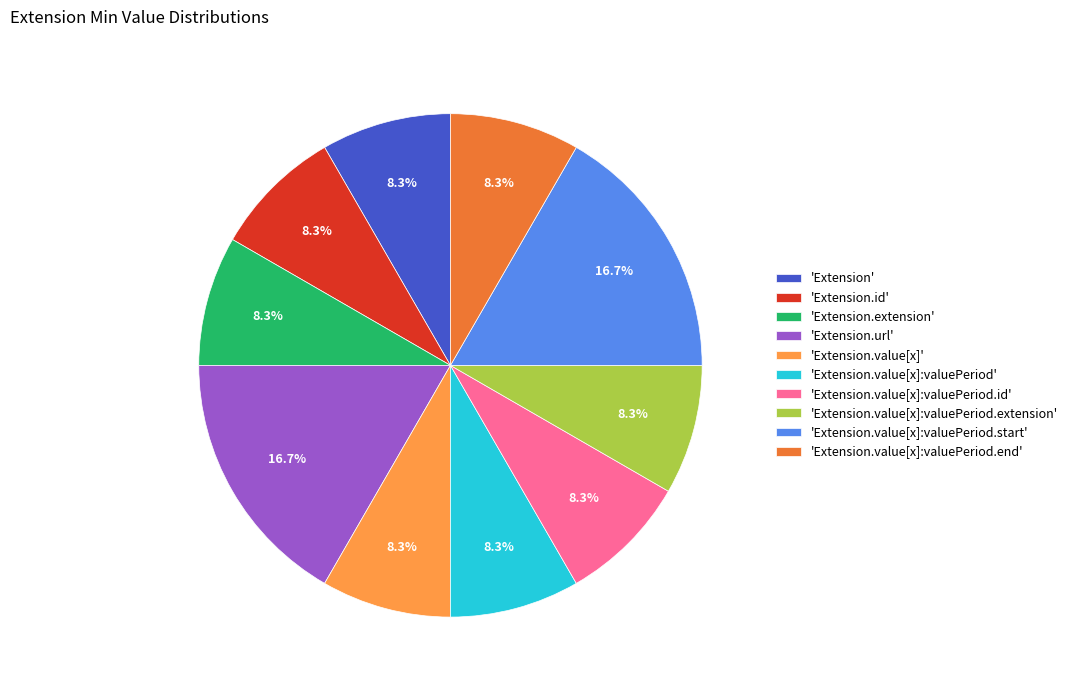

Is 'Extension' the majority of the pie?

No